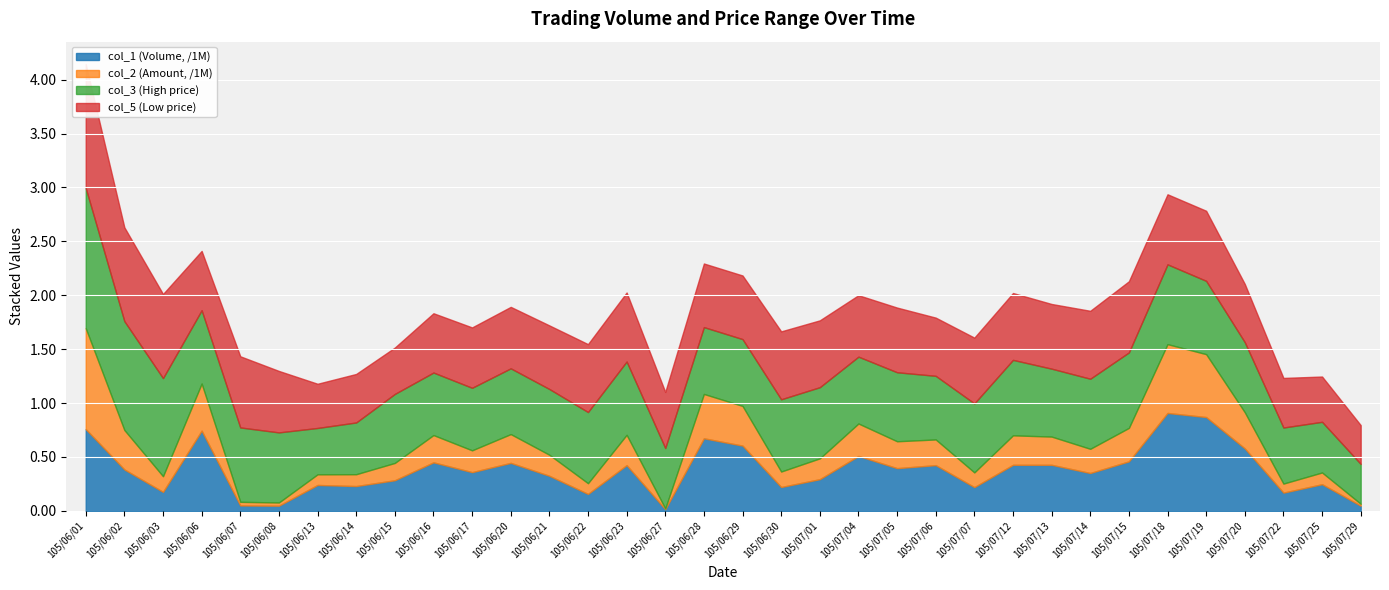

What is the label of the 8th point from the left?

105/06/14